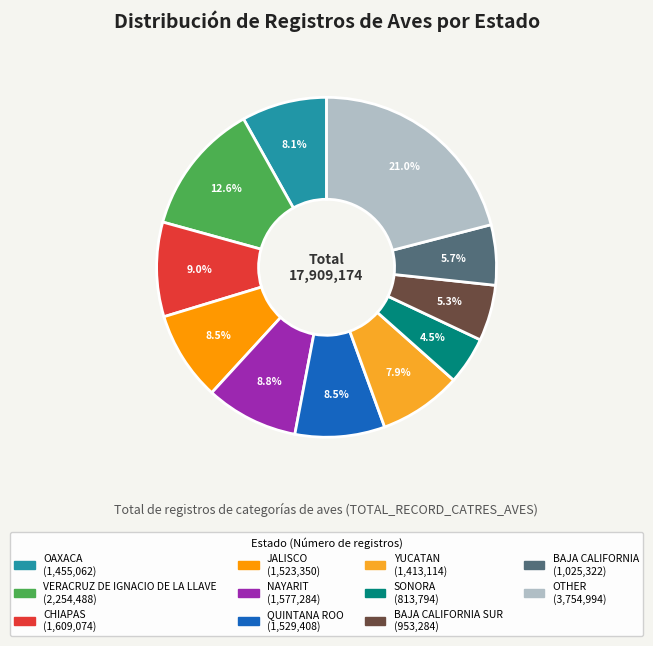

Is there a majority slice in this chart?

No